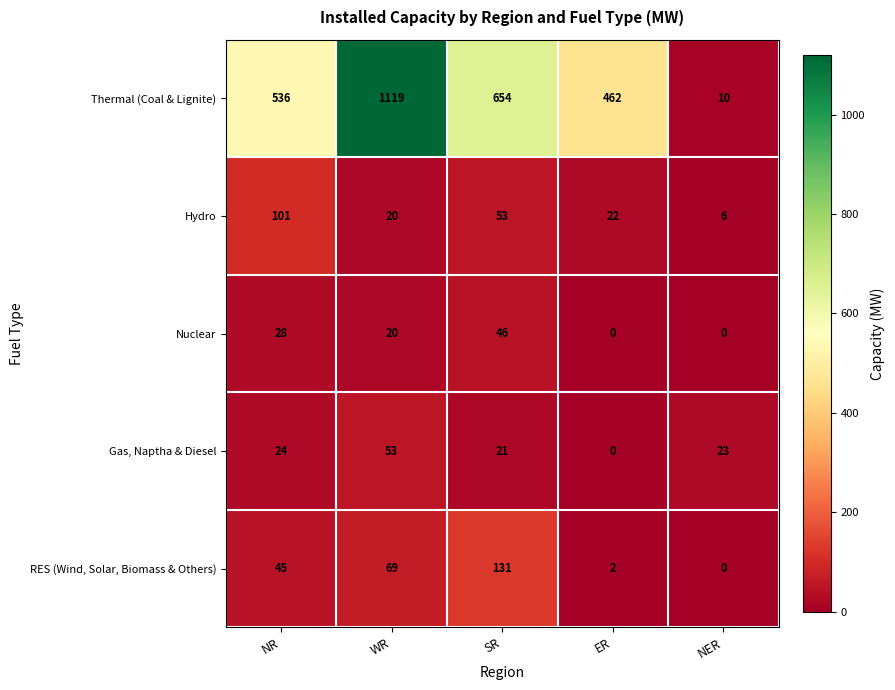

Count the number of categories in the chart.

5